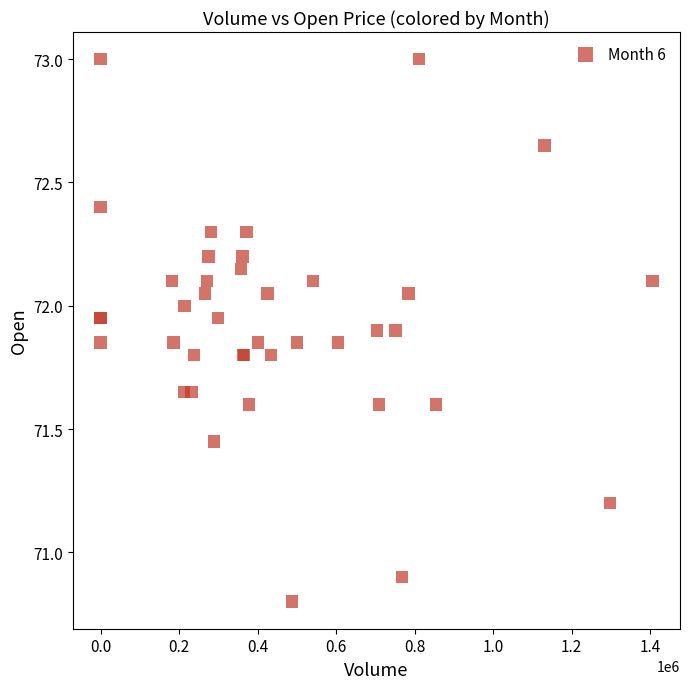

What Y value in the scatter plot is closest to 71?

70.9